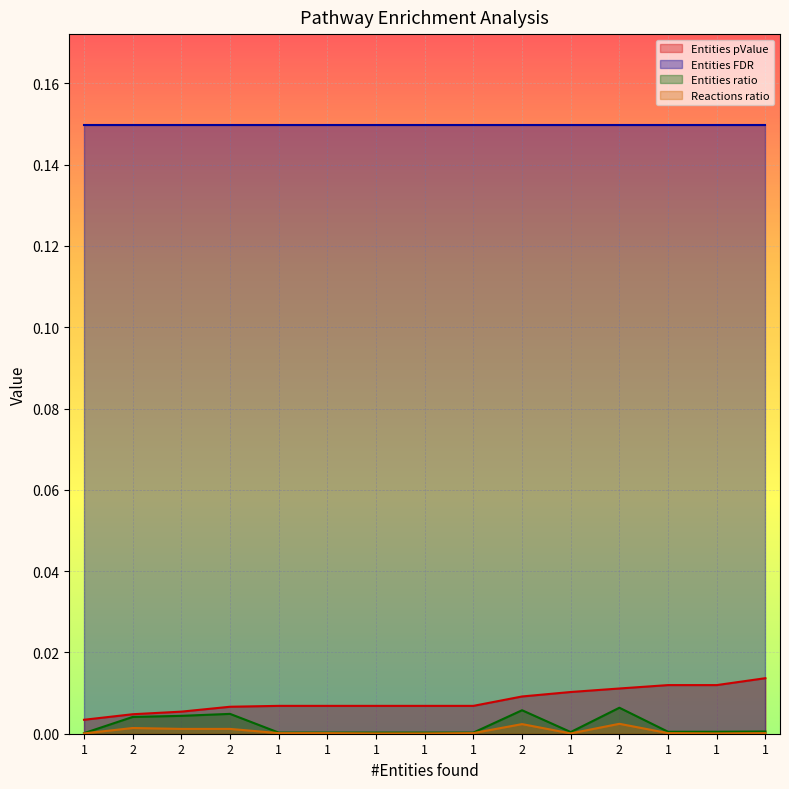

Is the value of Reactions ratio at 2 greater than the value of Entities ratio at 1?

Yes